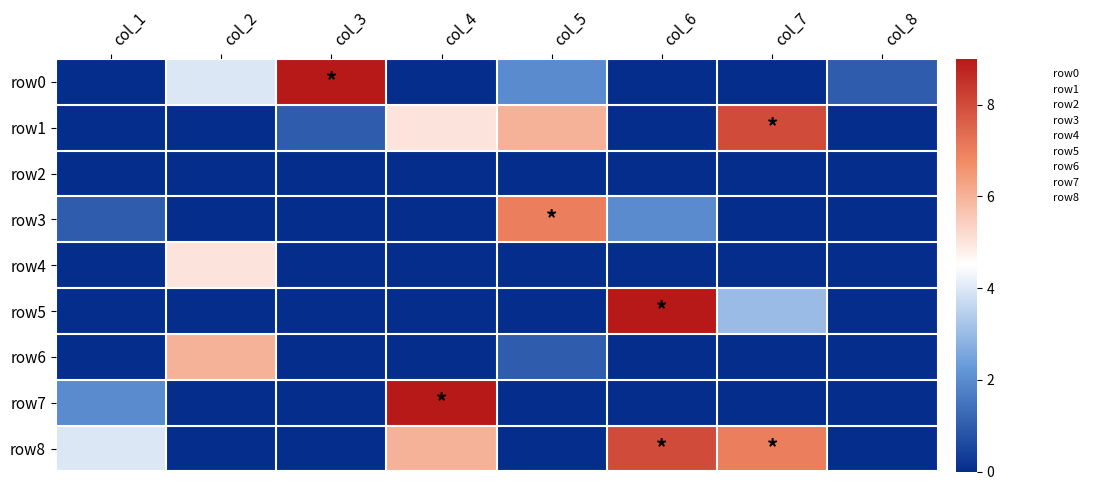

Reading right to left, extract all data points from this chart.

row0: col_8=1	col_7=0	col_6=0	col_5=2	col_4=0	col_3=9	col_2=4	col_1=0
row1: col_8=0	col_7=8	col_6=0	col_5=6	col_4=5	col_3=1	col_2=0	col_1=0
row2: col_8=0	col_7=0	col_6=0	col_5=0	col_4=0	col_3=0	col_2=0	col_1=0
row3: col_8=0	col_7=0	col_6=2	col_5=7	col_4=0	col_3=0	col_2=0	col_1=1
row4: col_8=0	col_7=0	col_6=0	col_5=0	col_4=0	col_3=0	col_2=5	col_1=0
row5: col_8=0	col_7=3	col_6=9	col_5=0	col_4=0	col_3=0	col_2=0	col_1=0
row6: col_8=0	col_7=0	col_6=0	col_5=1	col_4=0	col_3=0	col_2=6	col_1=0
row7: col_8=0	col_7=0	col_6=0	col_5=0	col_4=9	col_3=0	col_2=0	col_1=2
row8: col_8=0	col_7=7	col_6=8	col_5=0	col_4=6	col_3=0	col_2=0	col_1=4